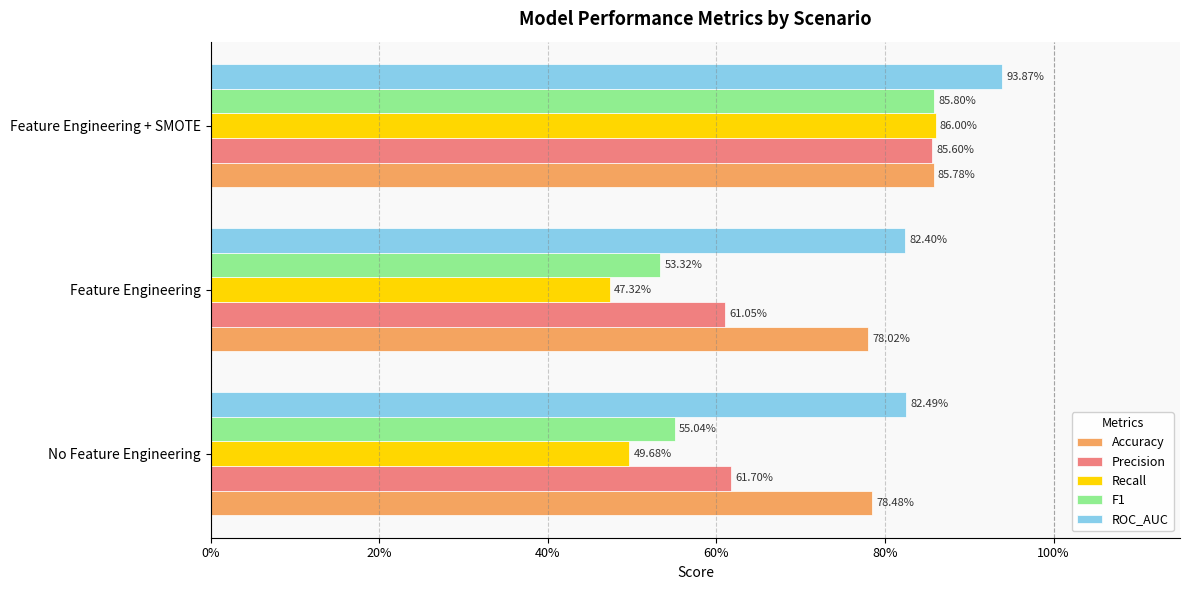

What are all the series names shown in the legend?

Accuracy, Precision, Recall, F1, ROC_AUC